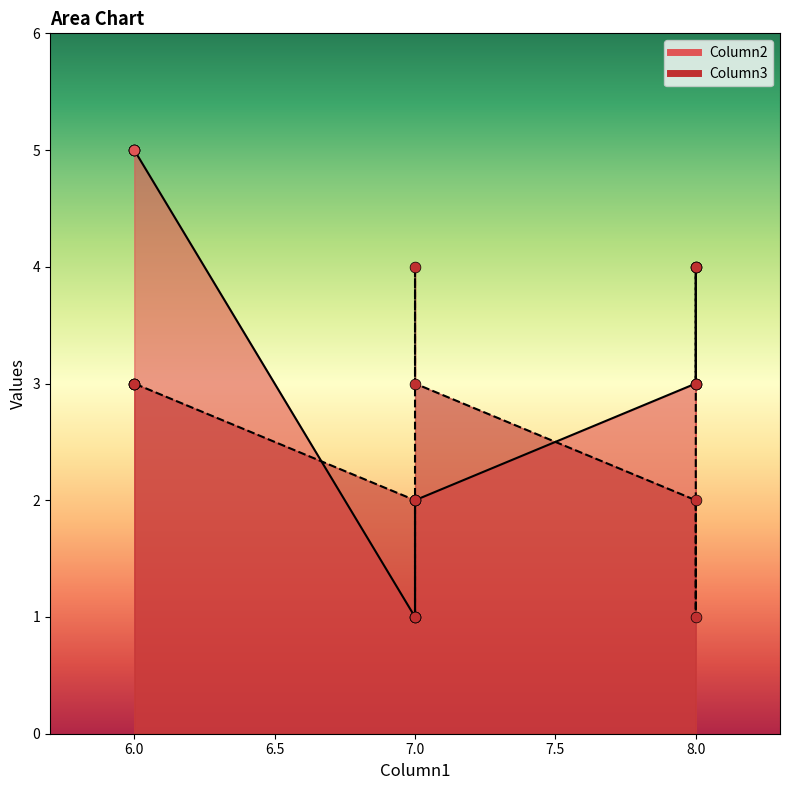

Which series has the largest Y range (max minus min)?

Column2